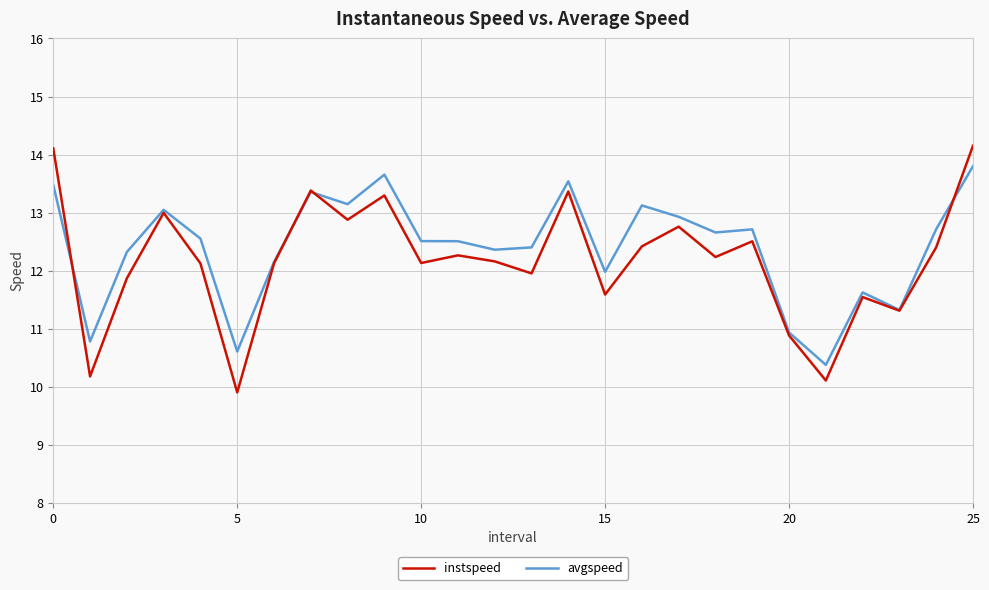

Which series has the widest spread of values?

instspeed